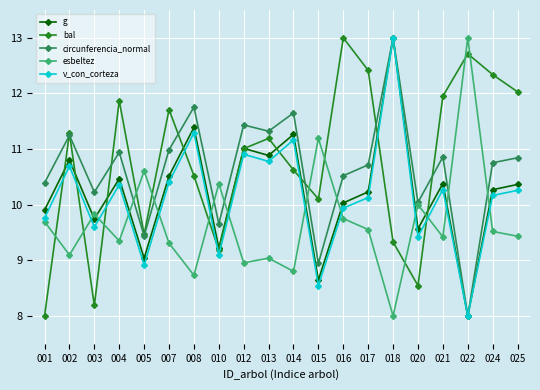

At which label does bal reach its peak?

016